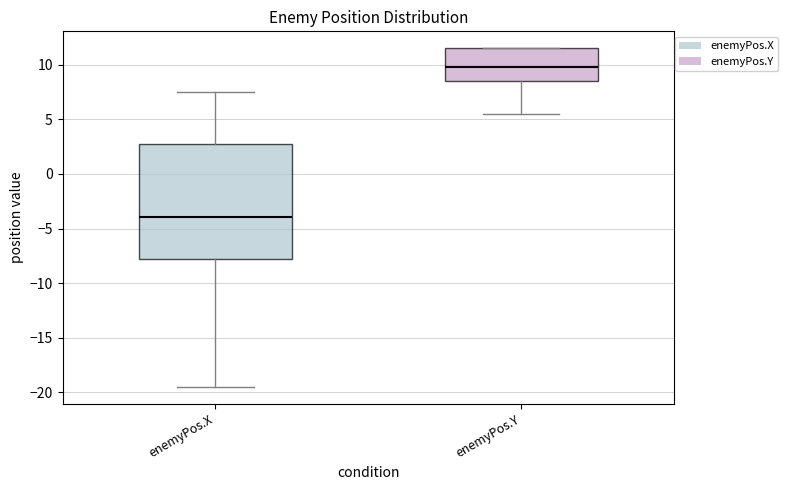

Which box is the tallest, from its lower edge to its upper edge?

enemyPos.X